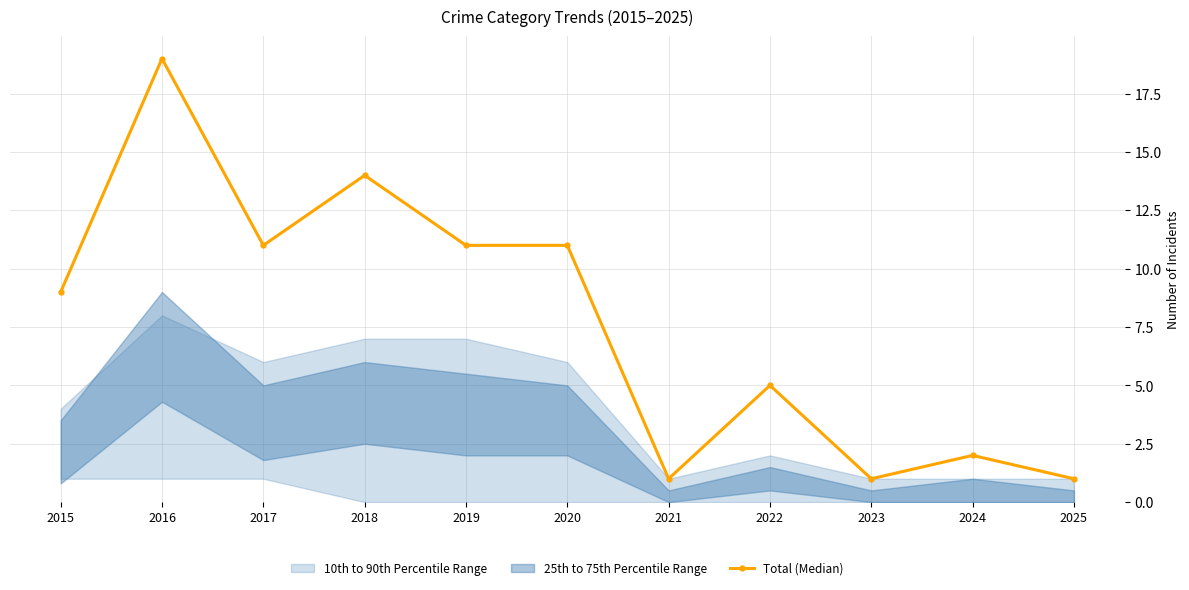

What is the value of the Total (Median) point at the 7th from the left?

1